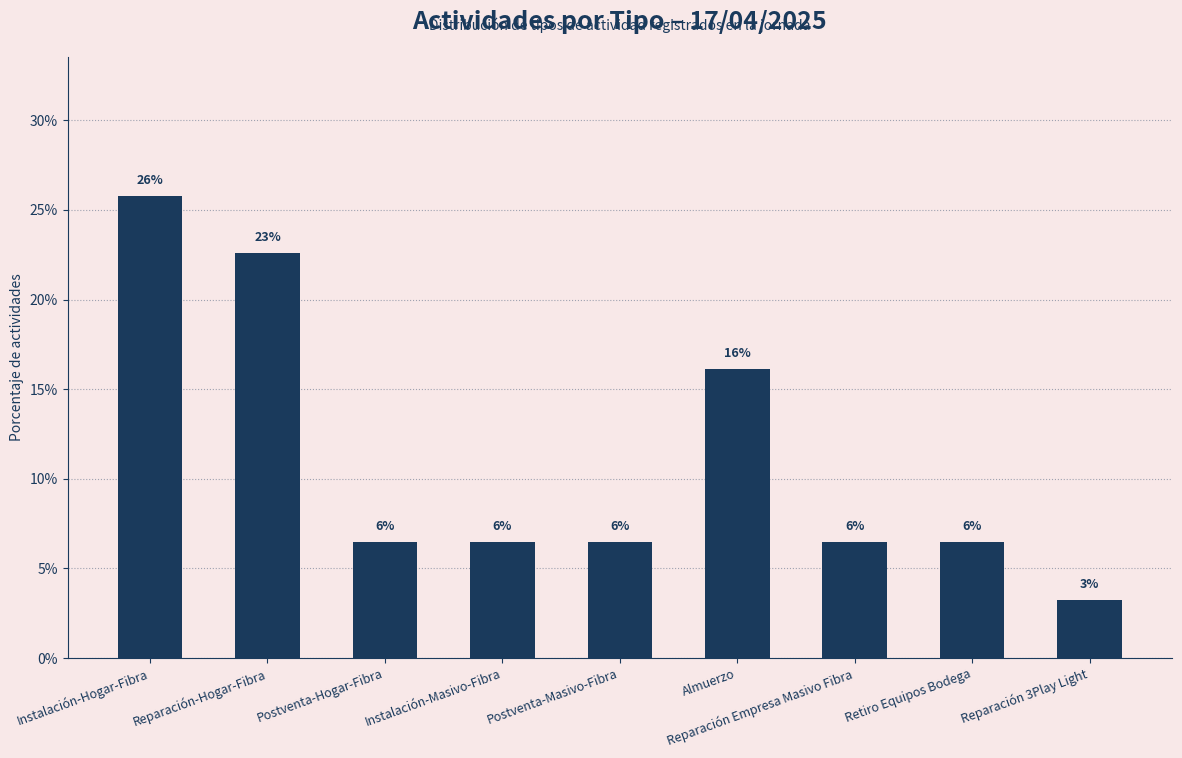

True or false: the data shows 7.2 at Reparación-Hogar-Fibra.

False